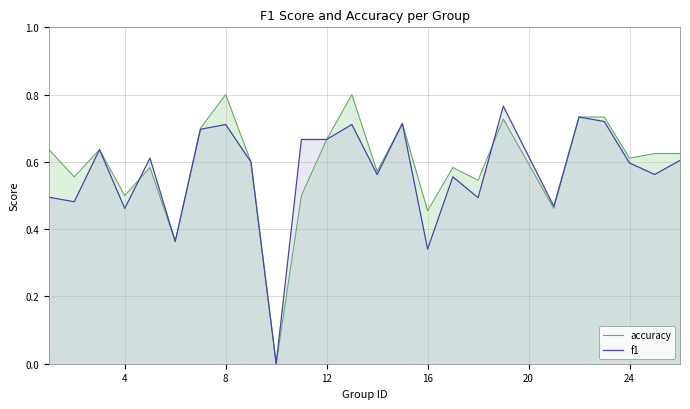

In f1, how many points are higher than both neighbors (excluding endpoints)?

8